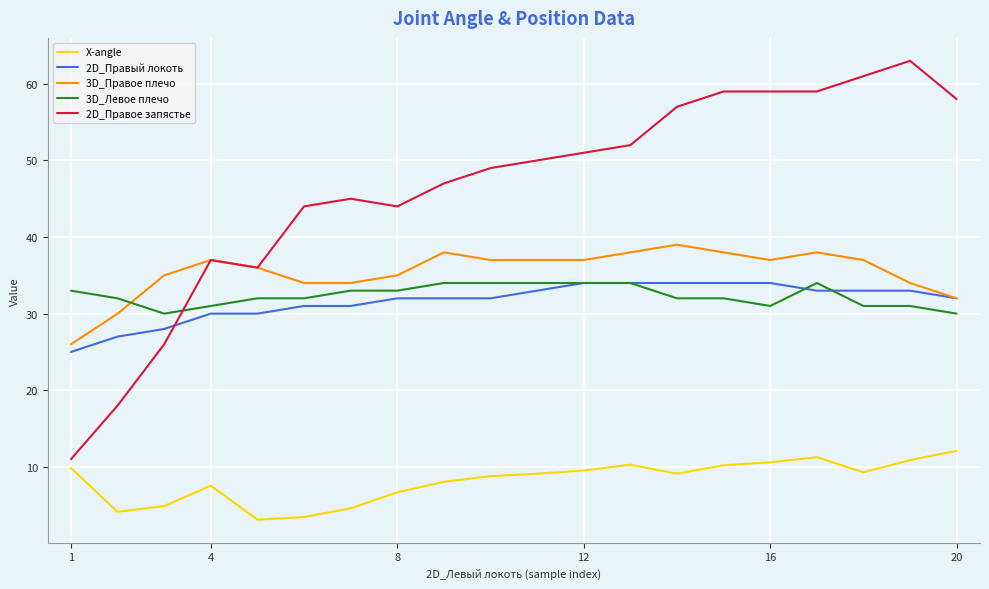

Which series has the largest range (max minus min)?

2D_Правое запястье